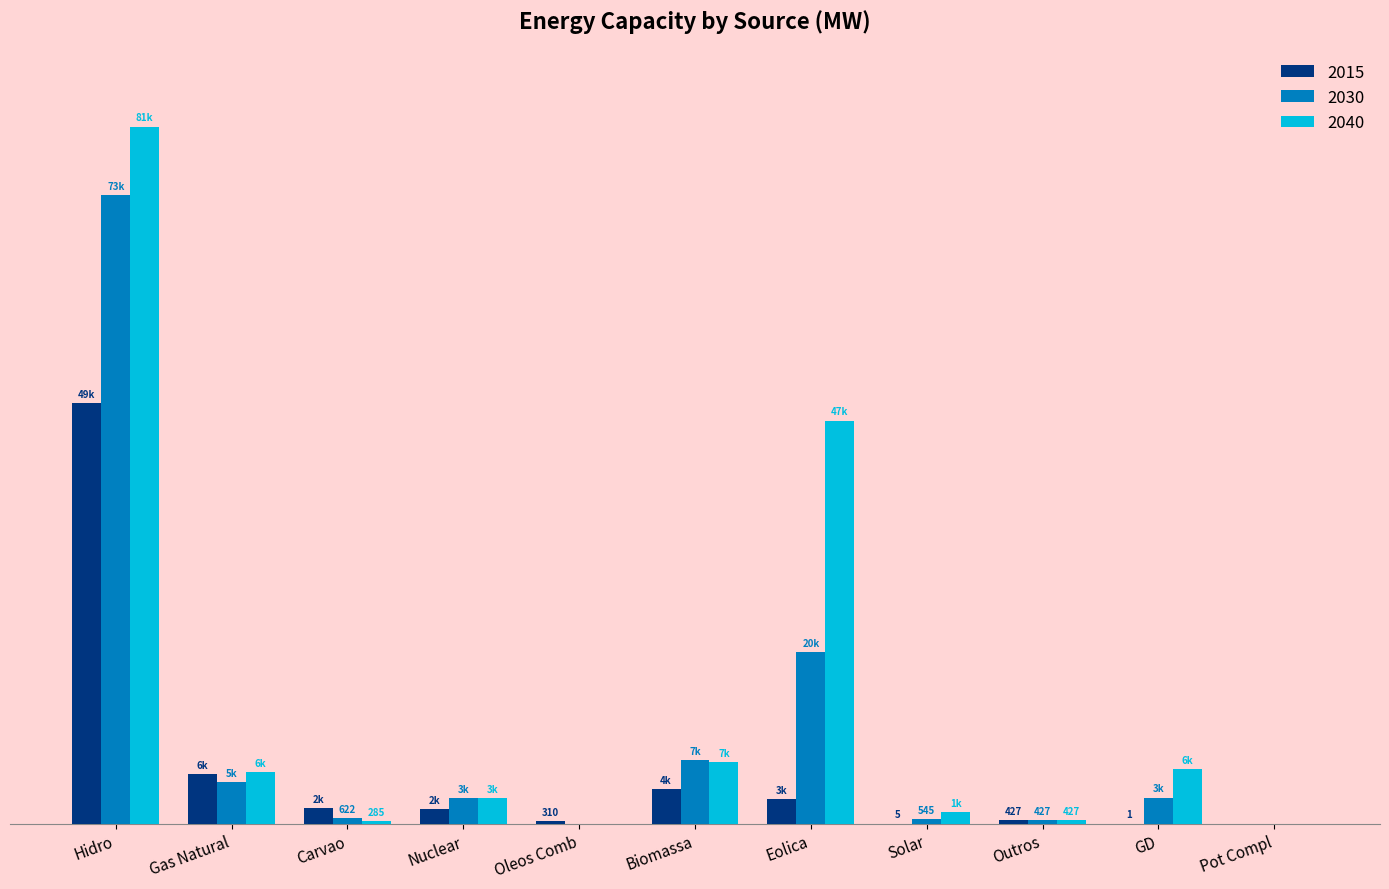

Reading right to left, extract all data points from this chart.

2015: Pot Compl=0	GD=1	Outros=427	Solar=5	Eolica=2886	Biomassa=4036	Oleos Comb=310	Nuclear=1724	Carvao=1827	Gas Natural=5788	Hidro=48825
2030: Pot Compl=0	GD=3014	Outros=427	Solar=545	Eolica=19893	Biomassa=7419	Oleos Comb=0	Nuclear=2962	Carvao=622	Gas Natural=4842	Hidro=72957
2040: Pot Compl=0	GD=6338	Outros=427	Solar=1327	Eolica=46804	Biomassa=7155	Oleos Comb=0	Nuclear=3007	Carvao=285	Gas Natural=5969	Hidro=80945